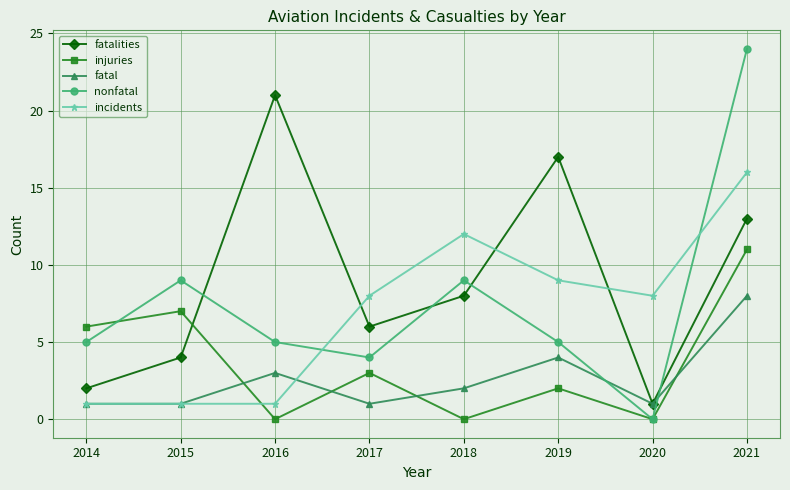

Rank the series at 2021 from highest to lowest value.

nonfatal, incidents, fatalities, injuries, fatal